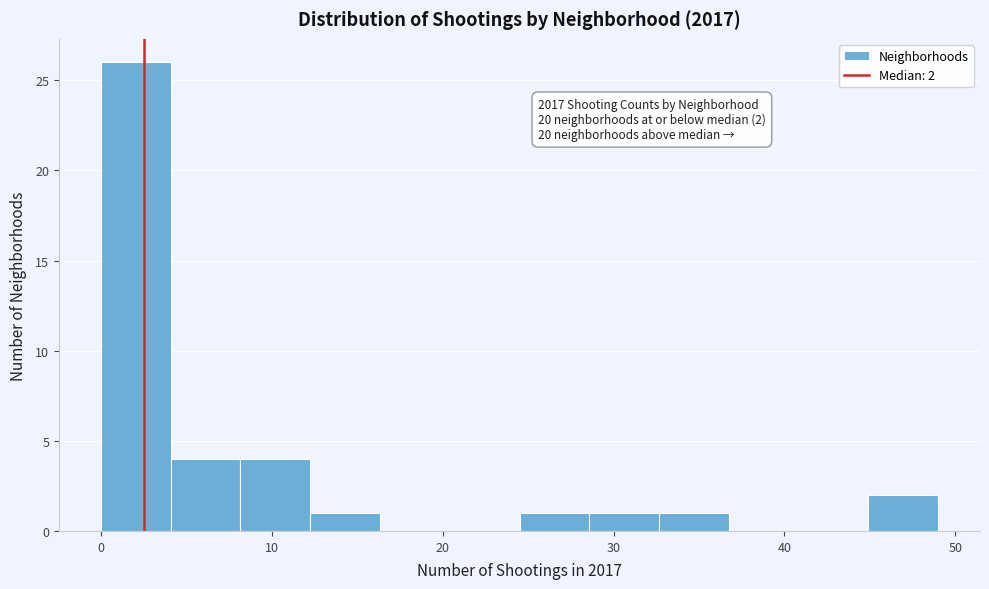

Over which range of the x-axis is the bar tallest?

0 to 4